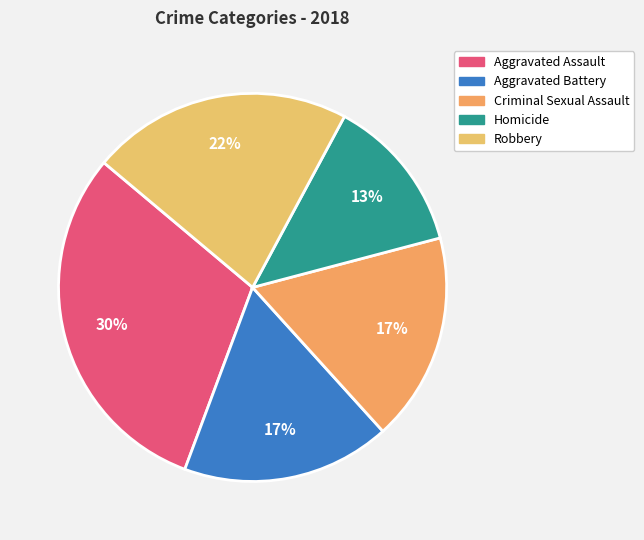

True or false: Criminal Sexual Assault accounts for 10% of the total.

False